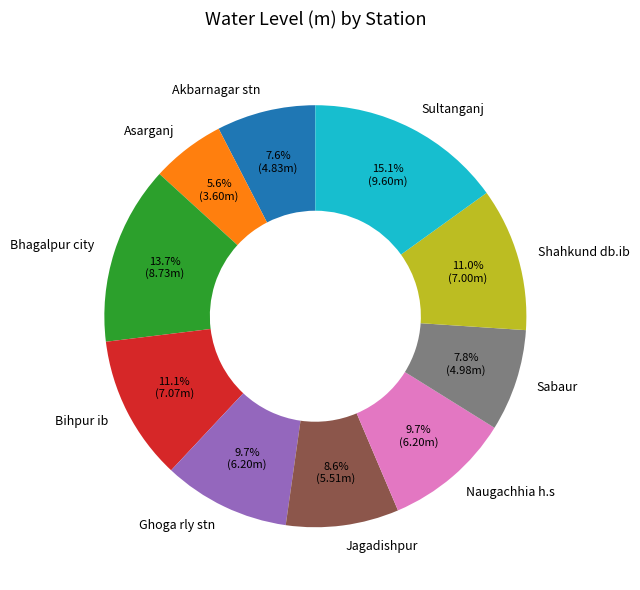

Approximately how many times larger is the value at Bihpur ib compared to Sultanganj?

0.7